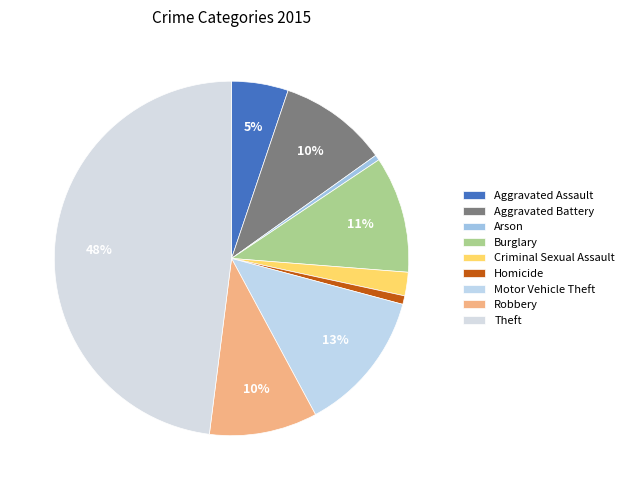

Is it true that Criminal Sexual Assault is 2% of the pie?

True